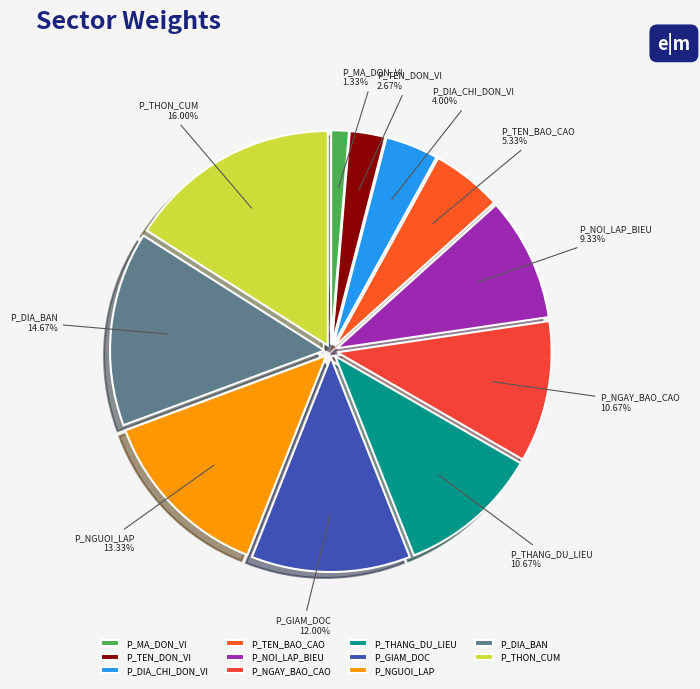

Approximately how many times larger is the value at P_NOI_LAP_BIEU compared to P_NGUOI_LAP?

0.7